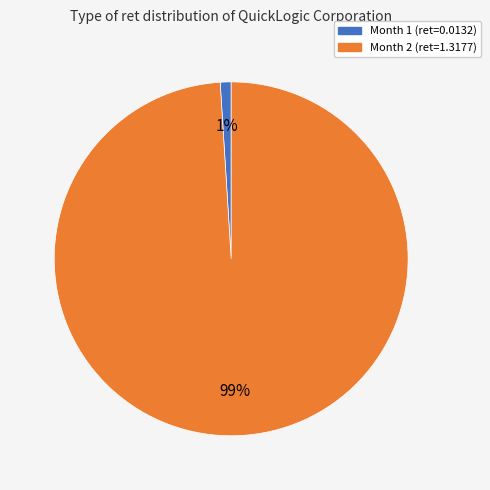

Which slice represents more than half of the pie?

Month 2 (ret=1.3177)